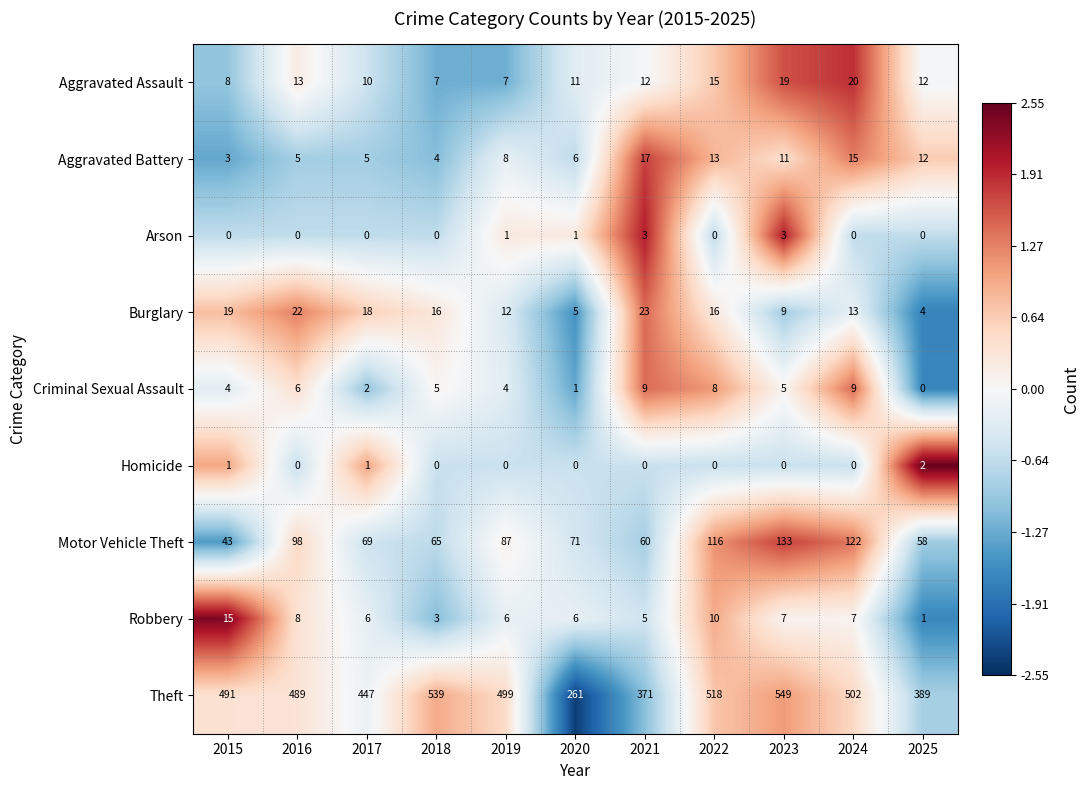

Rank the series by their maximum value, from lowest to highest.

Homicide, Arson, Criminal Sexual Assault, Robbery, Aggravated Battery, Aggravated Assault, Burglary, Motor Vehicle Theft, Theft